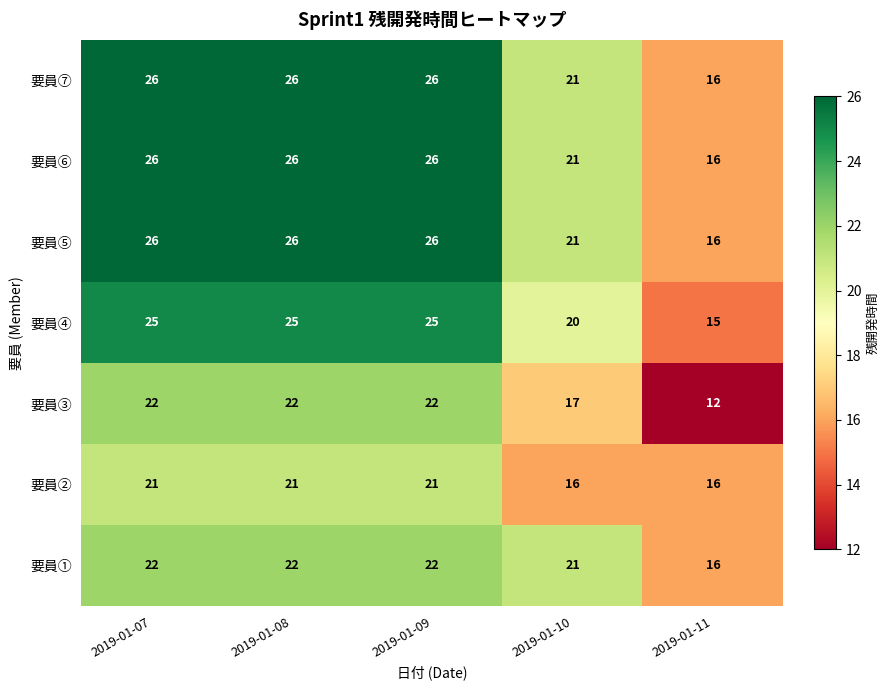

What is the spread (max minus min) of values at 2019-01-09?

5